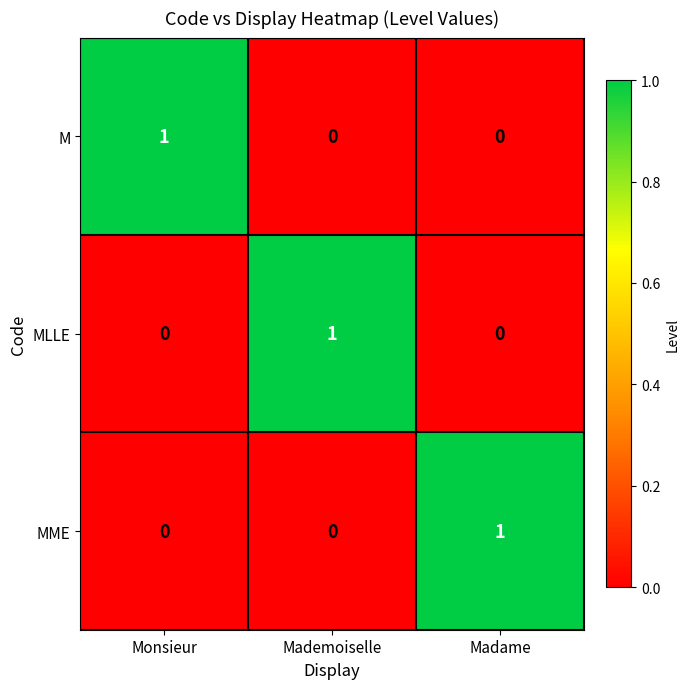

Reading left to right, transcribe all the data shown in this chart.

M: 1	0	0
MLLE: 0	1	0
MME: 0	0	1